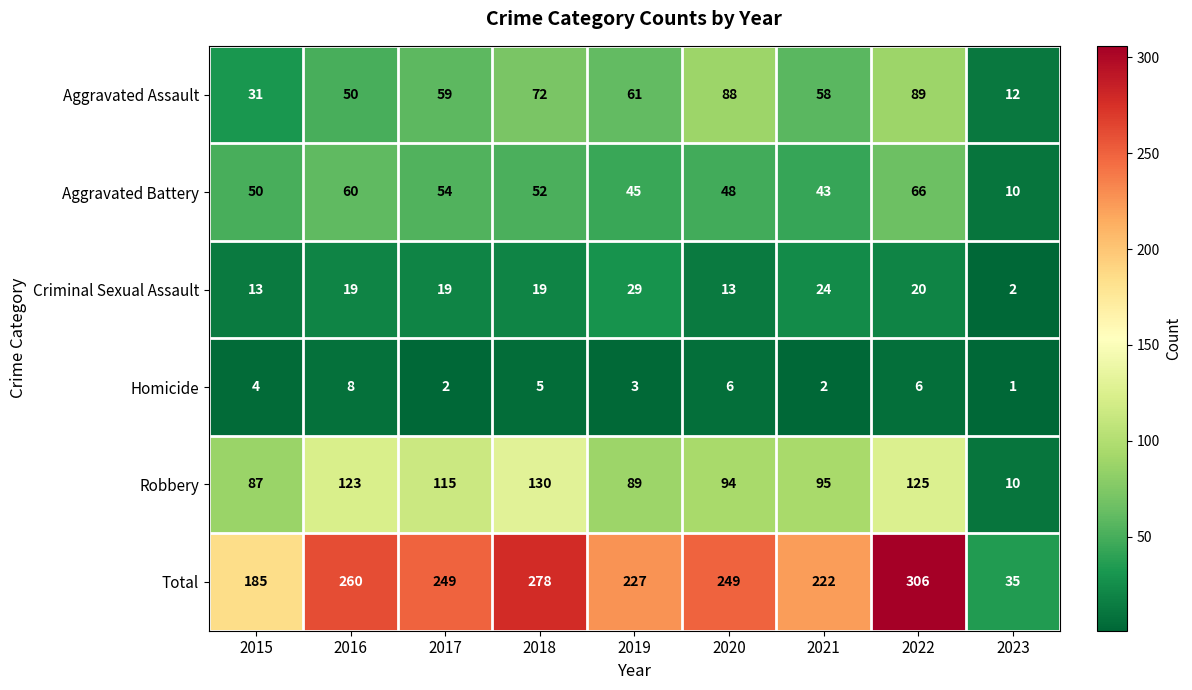

What is the sum of the Robbery values at 2019 and 2017?

204